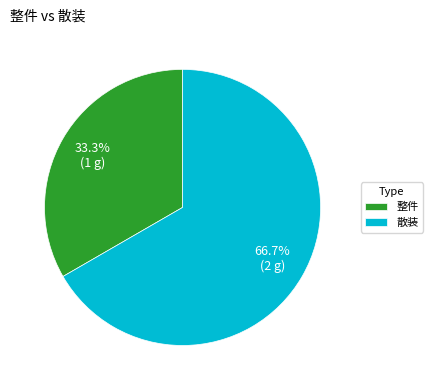

Which category has the biggest portion of the pie?

散装